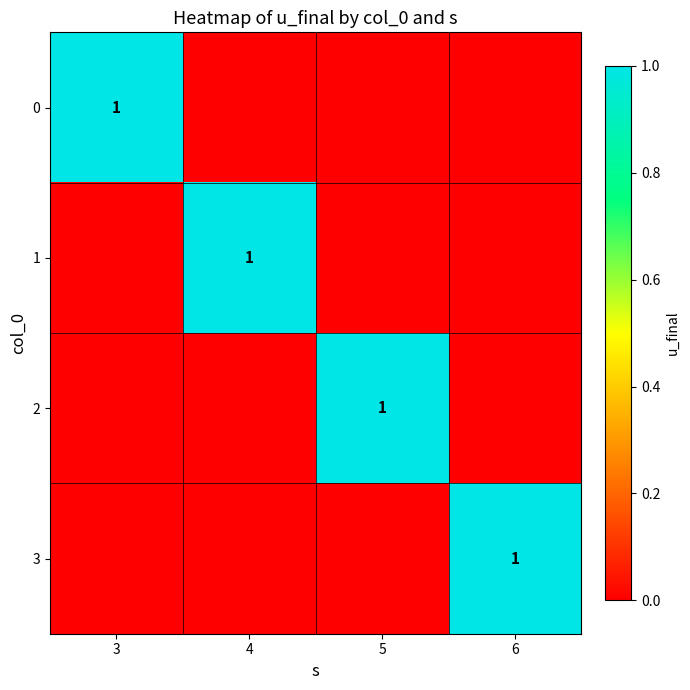

Which has a higher value, 4 or 5?

4